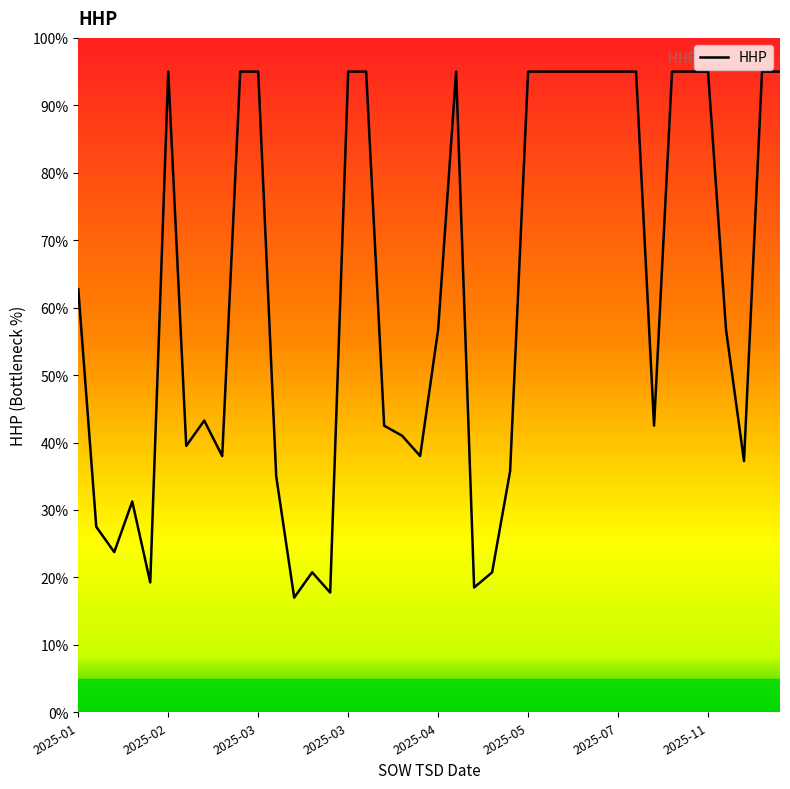

What is the difference between the maximum and minimum values?

78.0